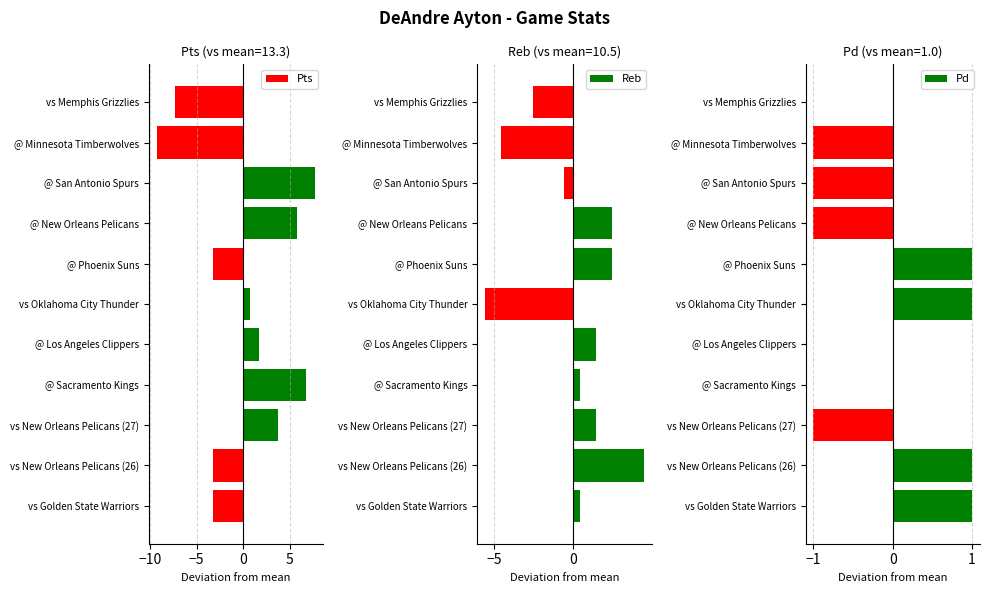

The Pts series shows 3.7 at vs New Orleans Pelicans (27). True or false?

True